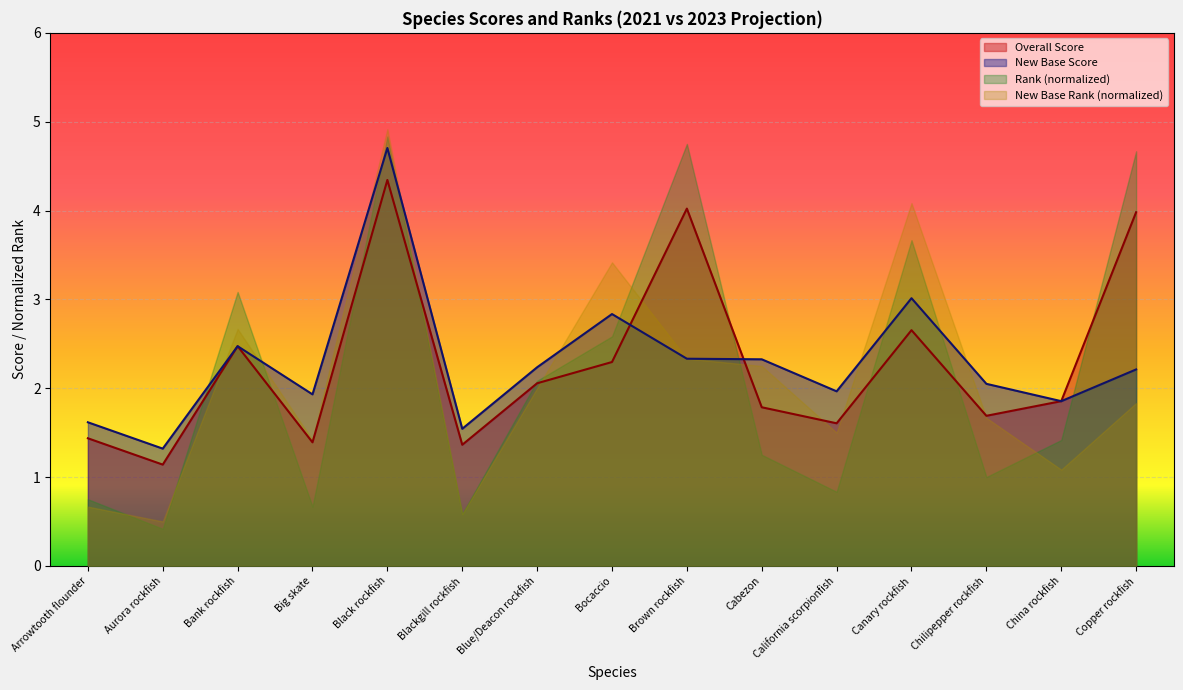

What is the label of the 1st point from the right?

Copper rockfish